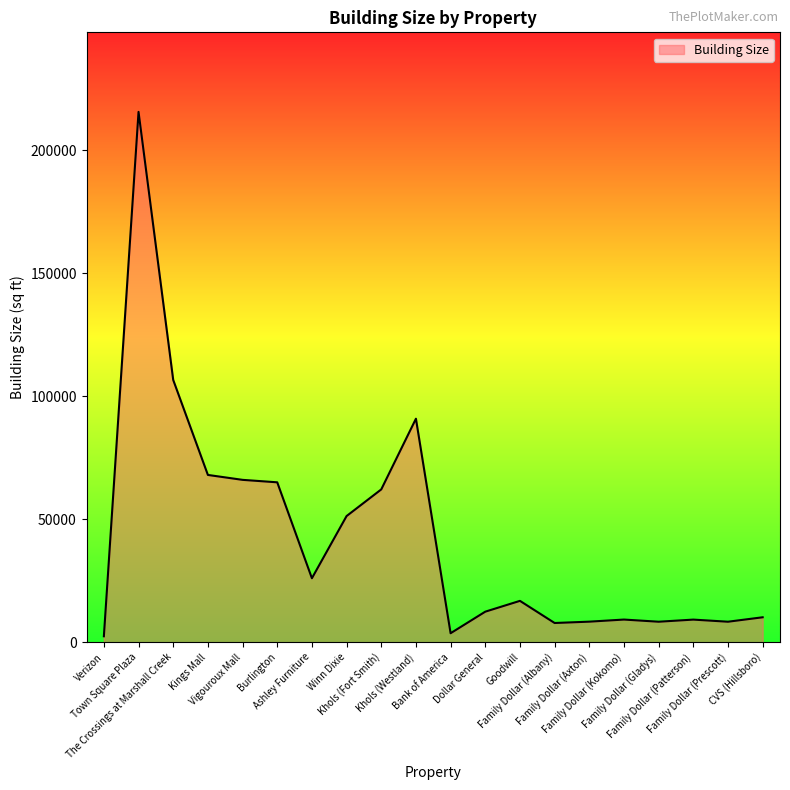

Does the chart have visible grid lines?

No